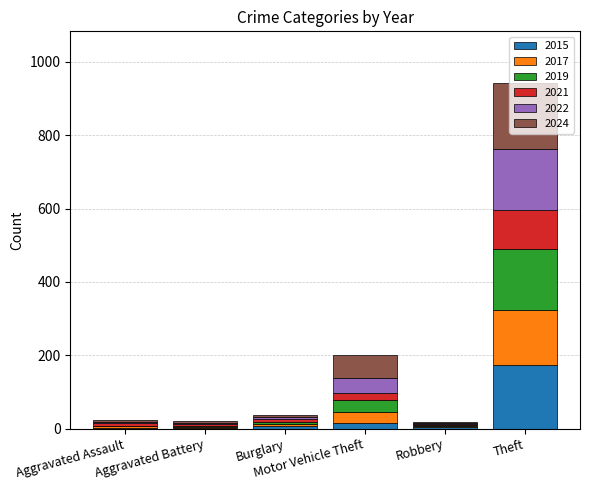

The 2022 series shows 5 at Aggravated Battery. True or false?

True